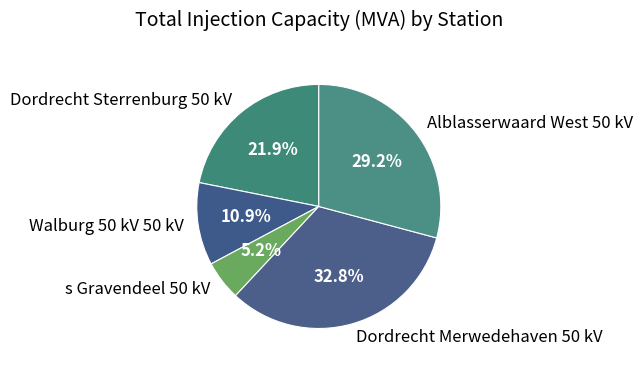

Count the number of slices in the pie.

5